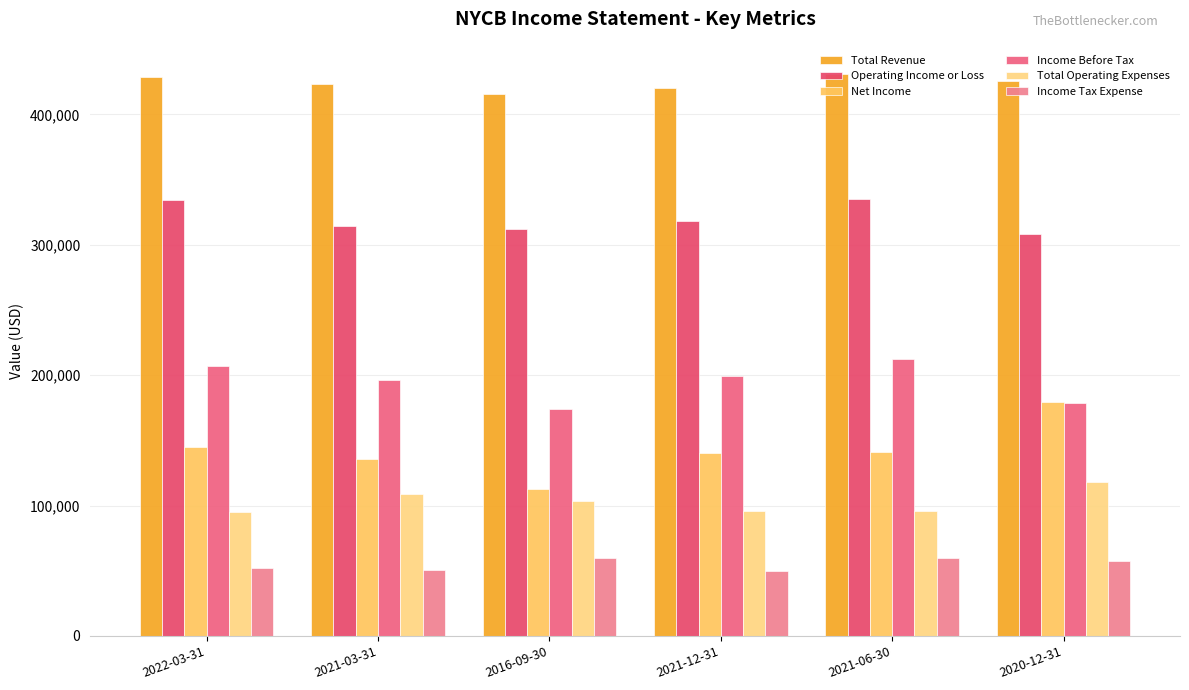

Which series has the widest spread of values?

Net Income